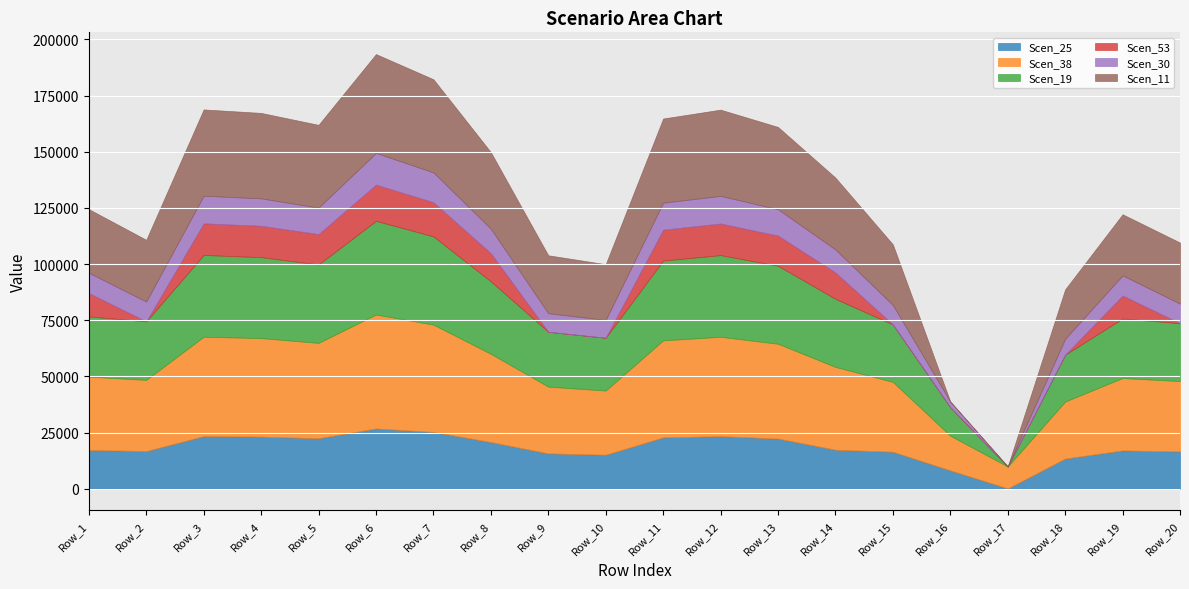

In Scen_38, how many points are lower than both neighbors (excluding endpoints)?

4